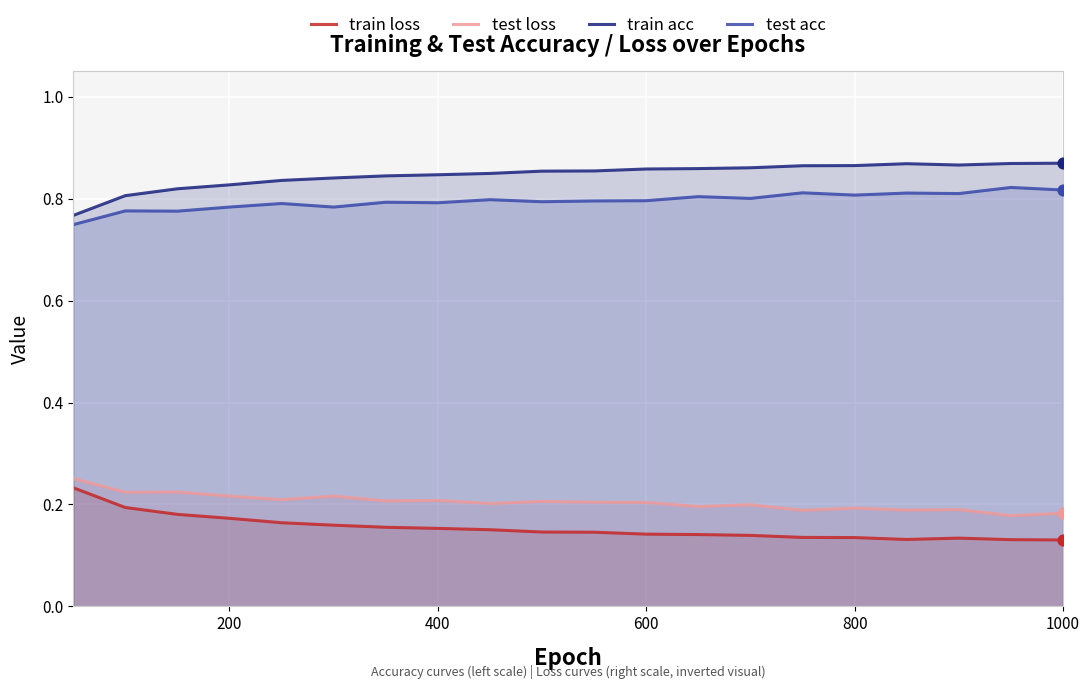

Which series has the largest total across all categories?

train acc